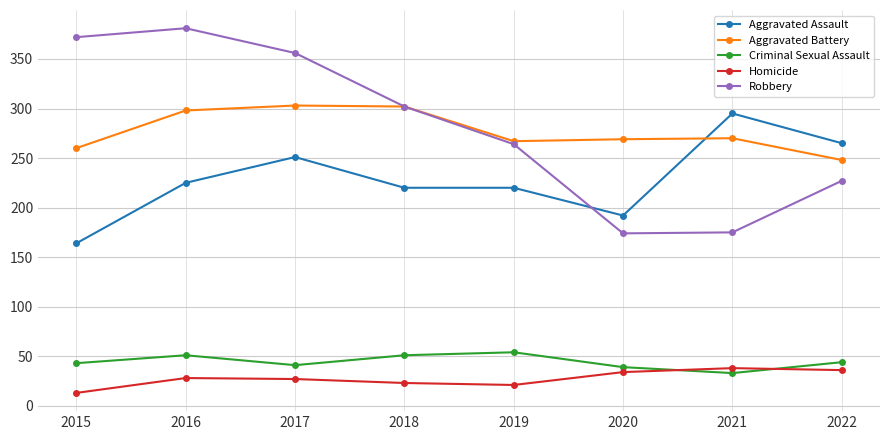

List the series in order of their peak value, highest first.

Robbery, Aggravated Battery, Aggravated Assault, Criminal Sexual Assault, Homicide